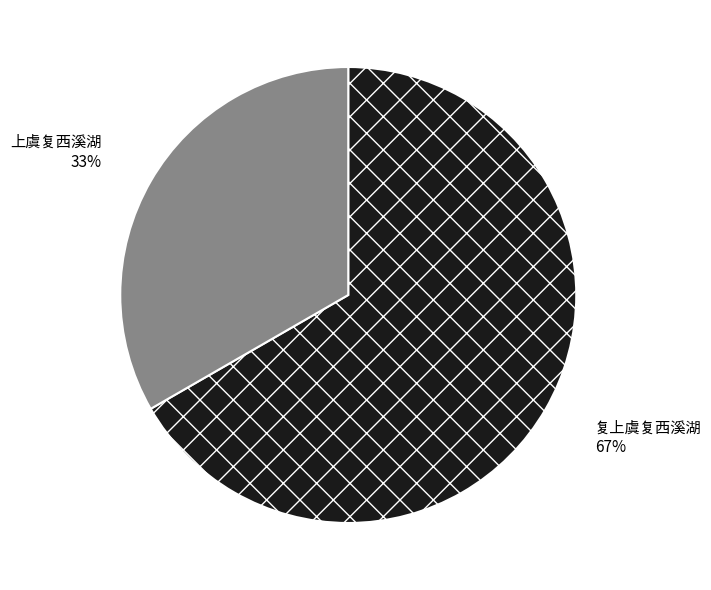

Is there any slice that represents more than half of the pie?

Yes